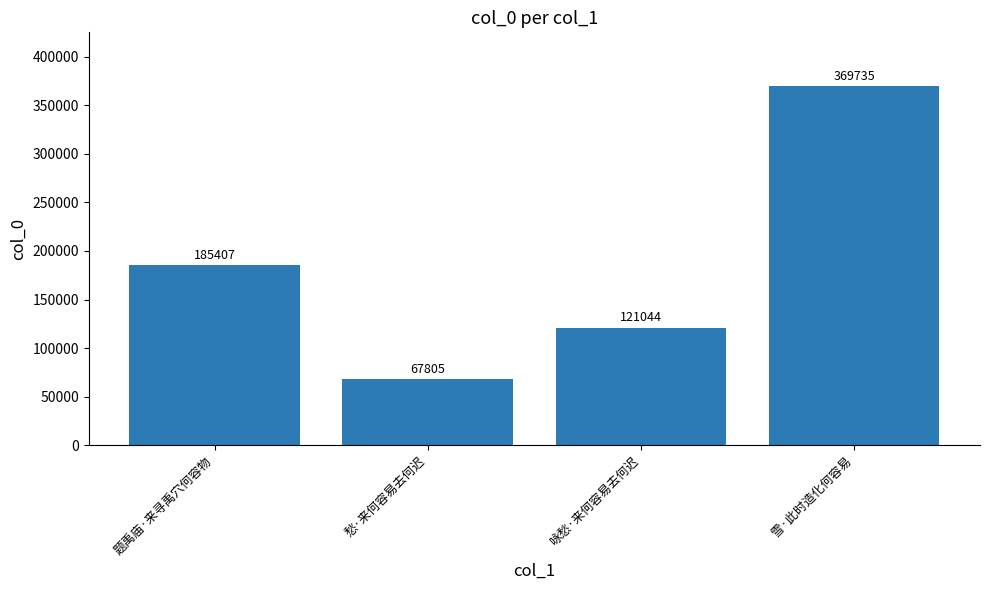

Where is the data nearest to the value 218770?

题禹庙·来寻禹穴何容物